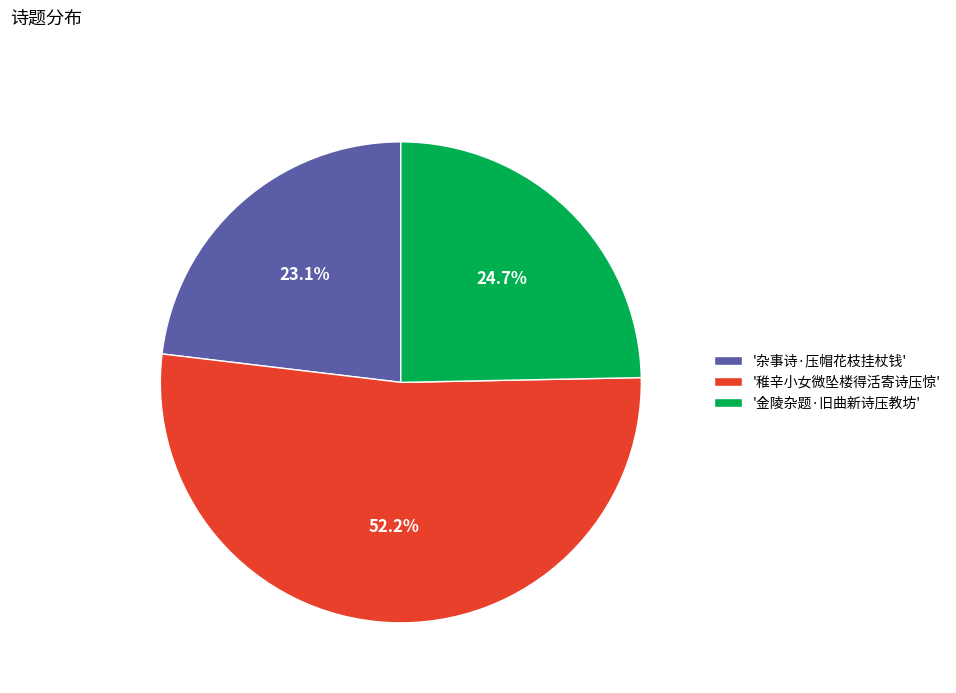

Rank the categories by value from lowest to highest.

'杂事诗·压帽花枝挂杖钱', '金陵杂题·旧曲新诗压教坊', '稚辛小女微坠楼得活寄诗压惊'